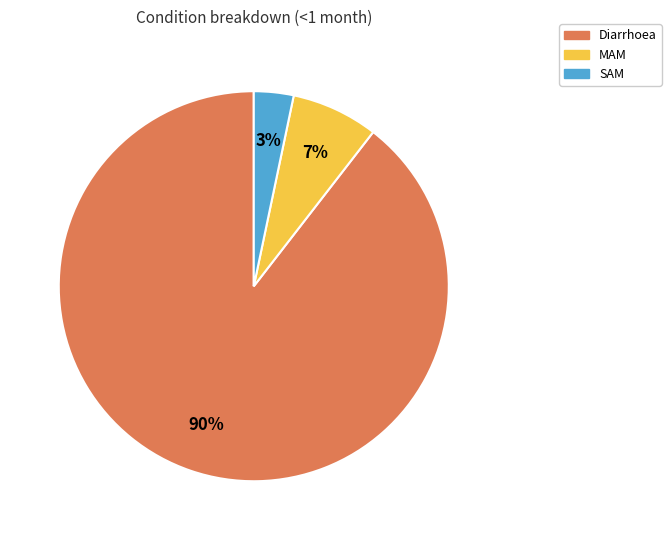

Is the sum of MAM and SAM greater than half?

No